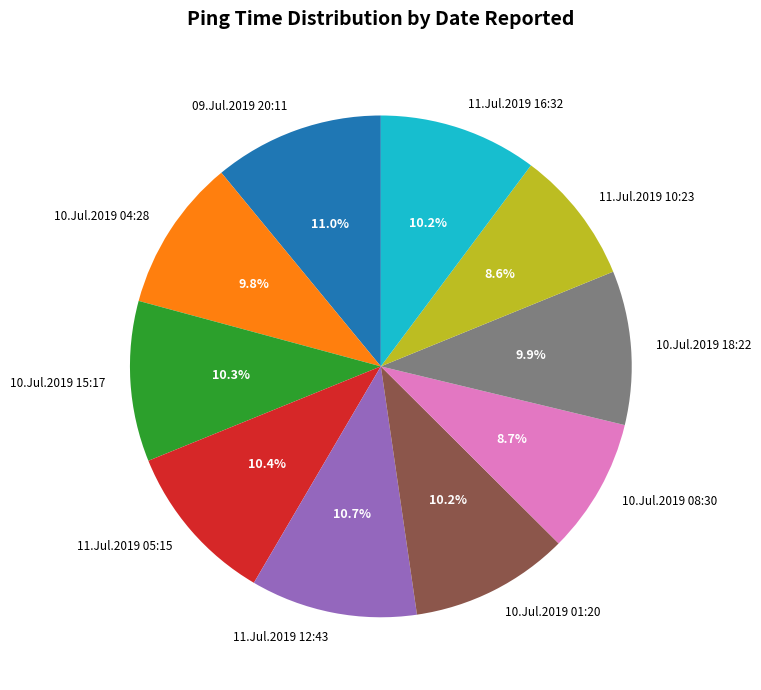

Count the number of slices in the pie.

10